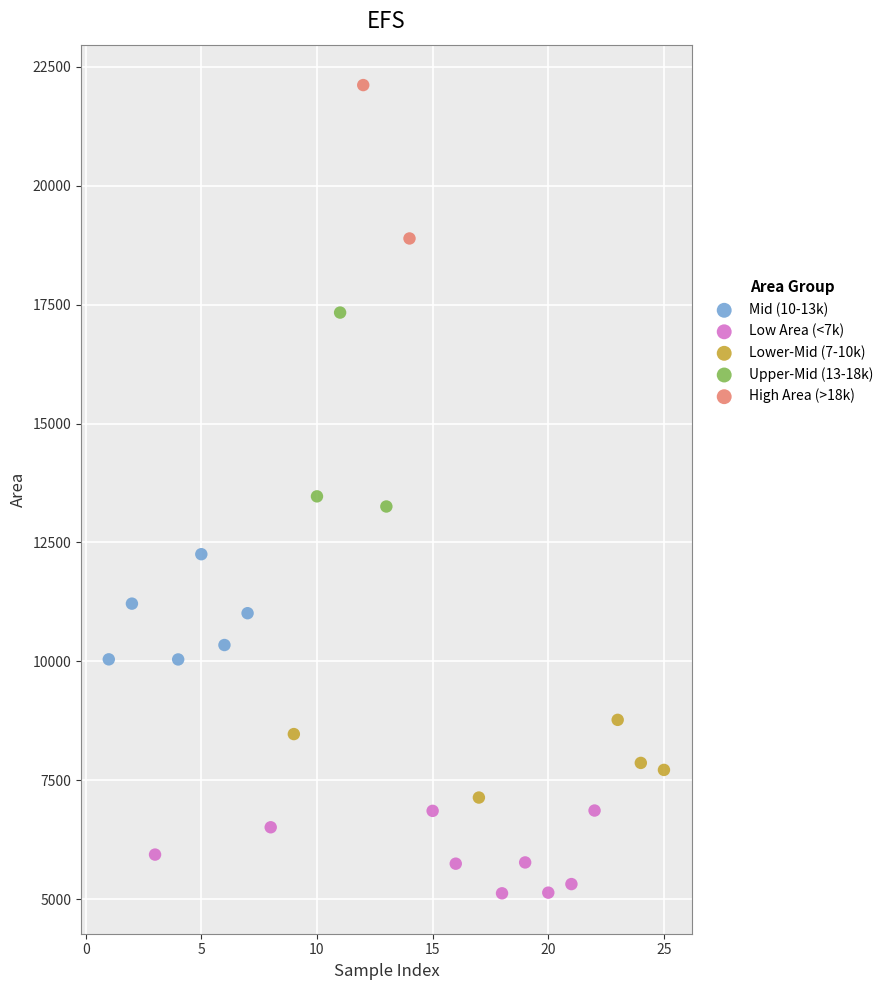

Which series reaches the maximum Y coordinate?

High Area (>18k)